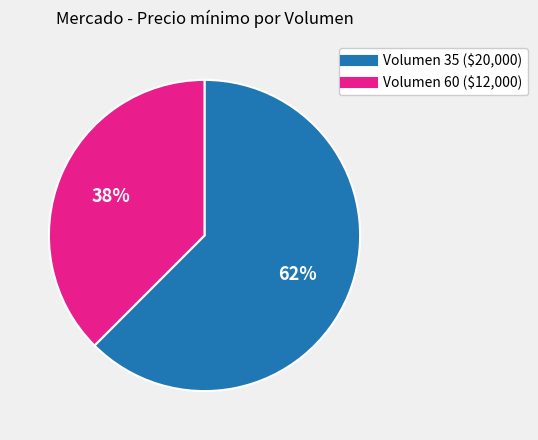

Is the sum of Volumen 35 and Volumen 60 greater than half?

Yes